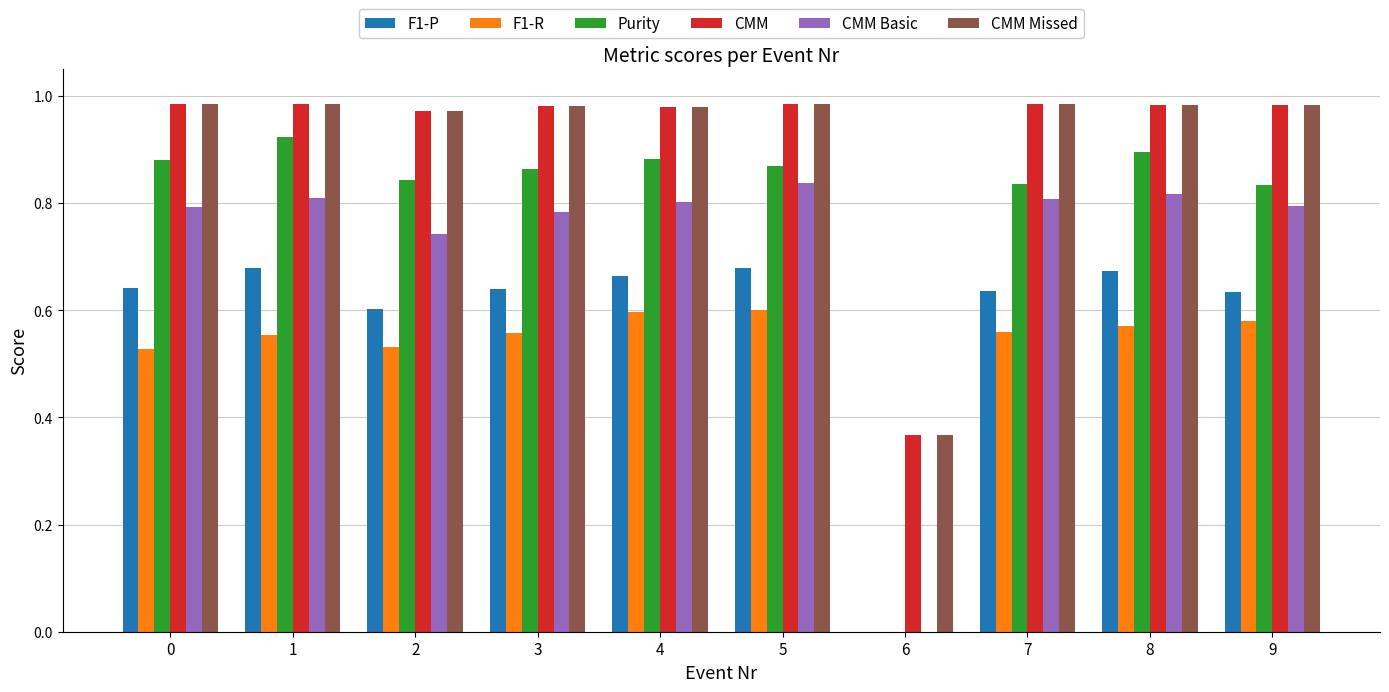

What is the sum of the CMM values at 9 and 4?

2.0